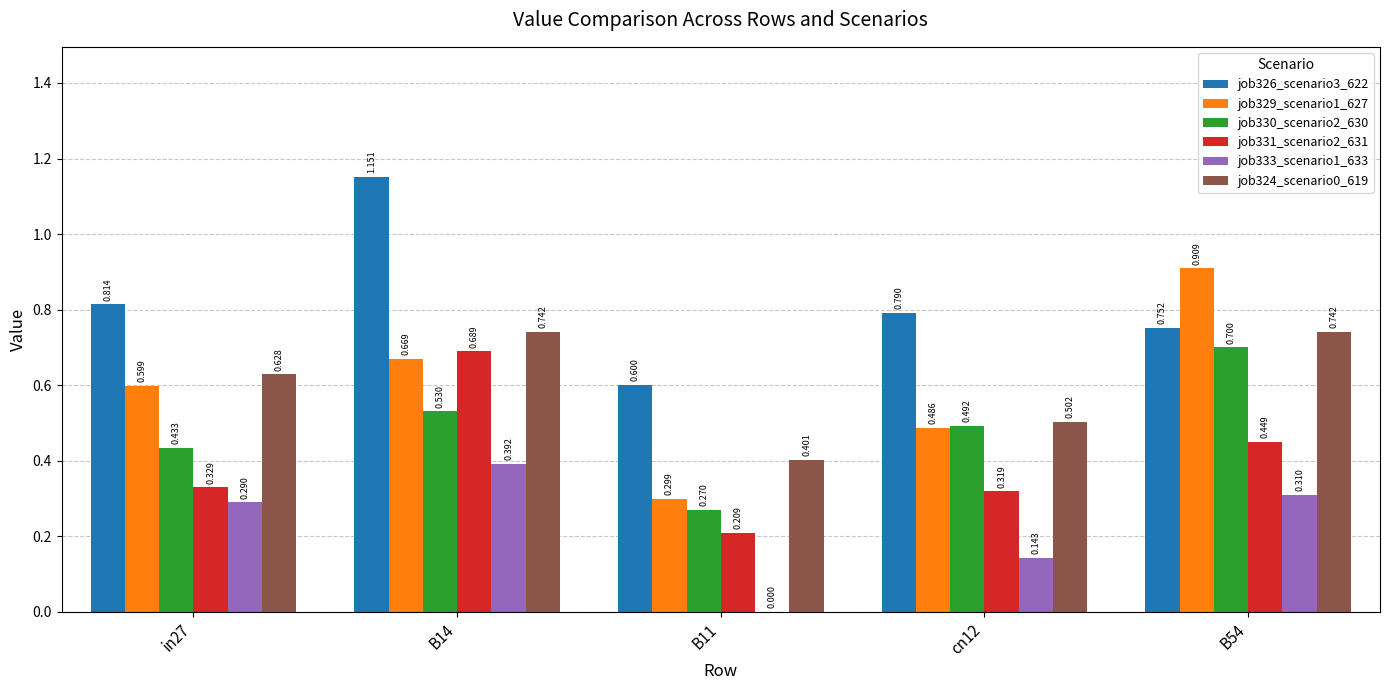

Is the value of job331_scenario2_631 at cn12 greater than the value of job329_scenario1_627 at B14?

No